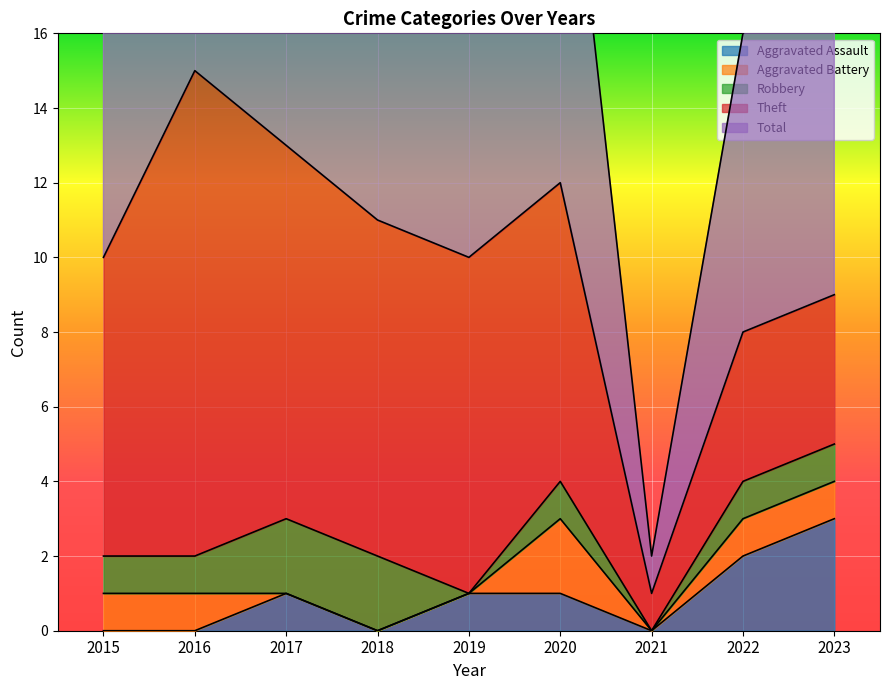

True or false: Aggravated Battery and Robbery cross at least once.

False